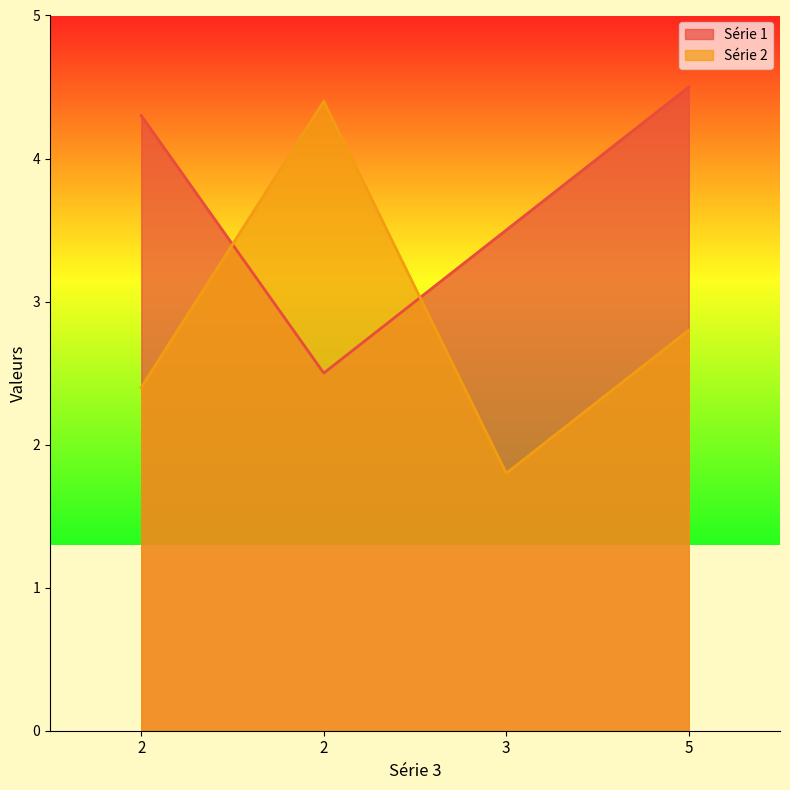

Reading right to left, what are all the values shown in this chart?

Série 1: 4.5	3.5	2.5	4.3
Série 2: 2.8	1.8	4.4	2.4